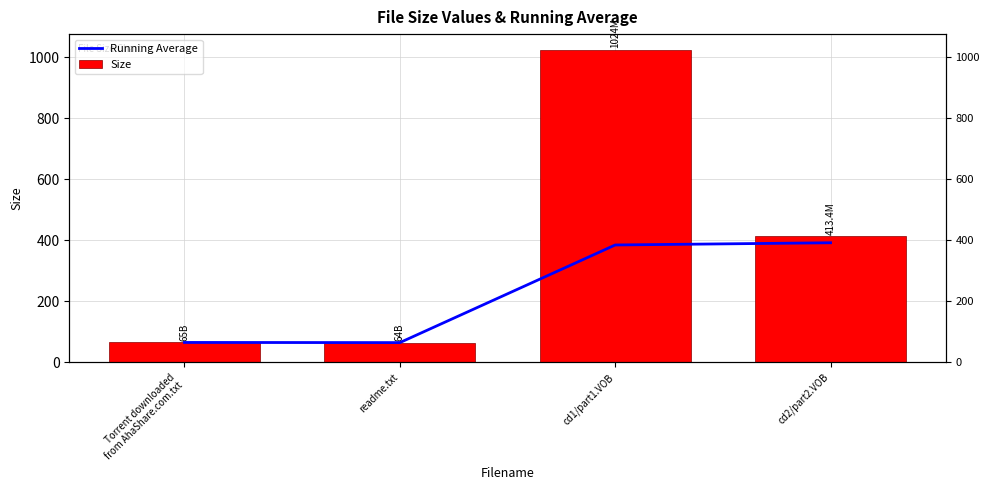

Where is Size nearest to the value 544?

cd2/part2.VOB